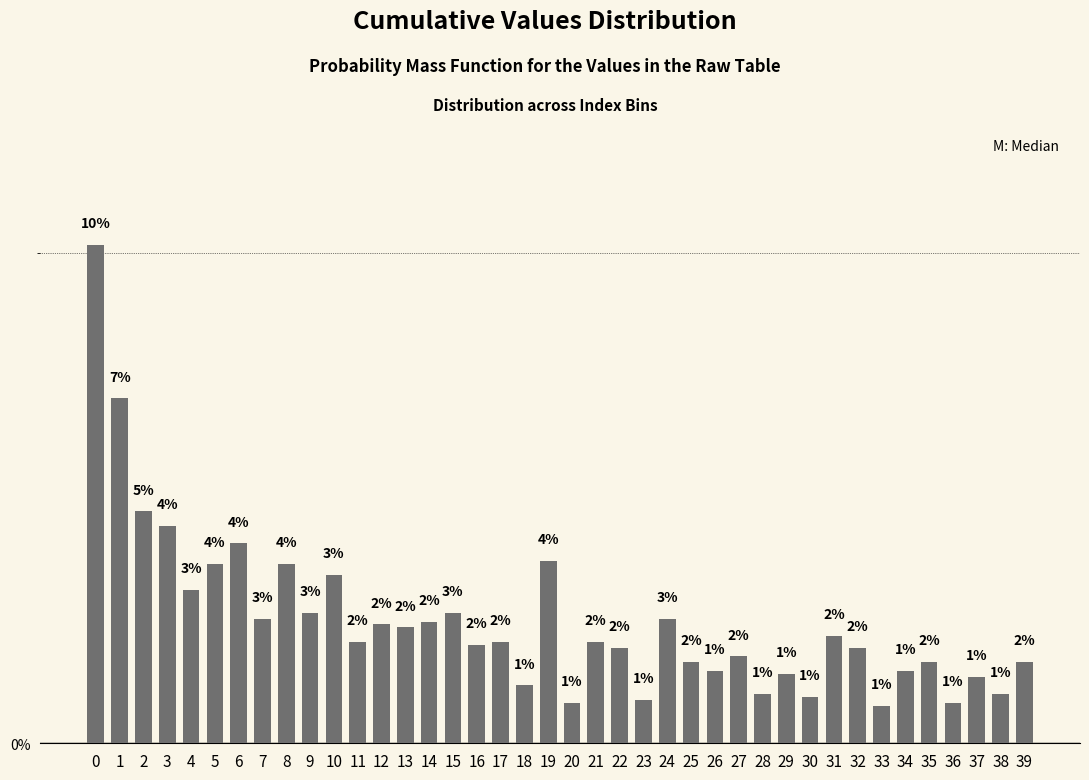

What is the ratio of the value at 5 to the value at 8?

1.0